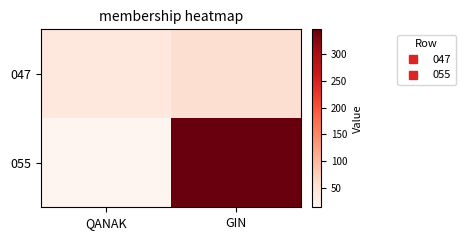

Count the number of data series in this chart.

2